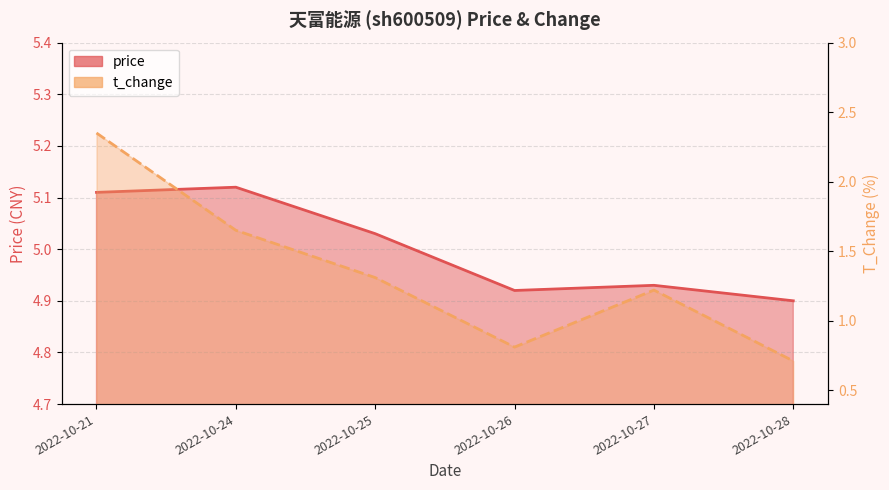

Reading right to left, transcribe all the data shown in this chart.

price: 4.9	4.9	4.9	5.0	5.1	5.1
t_change: 0.7	1.2	0.8	1.3	1.6	2.4